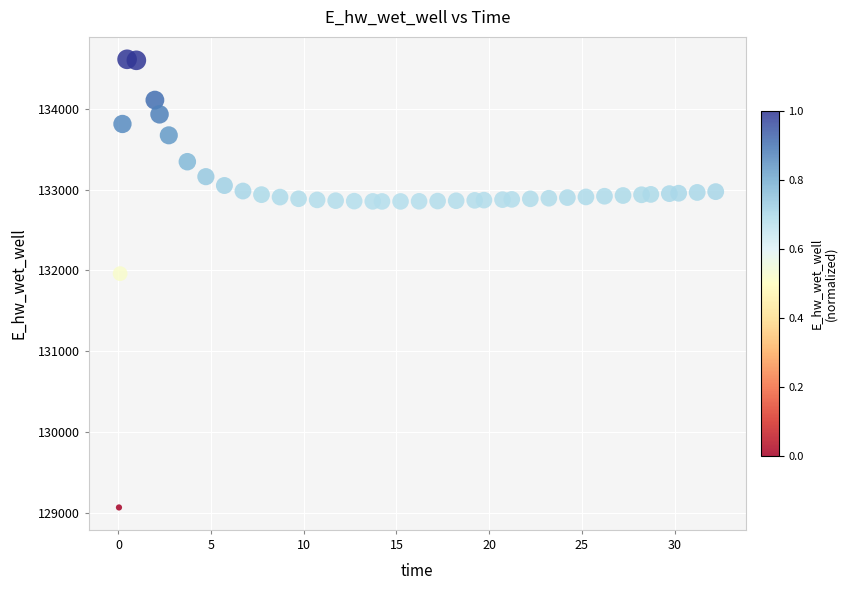

What Y value in the scatter plot is closest to 131839?

131960.5